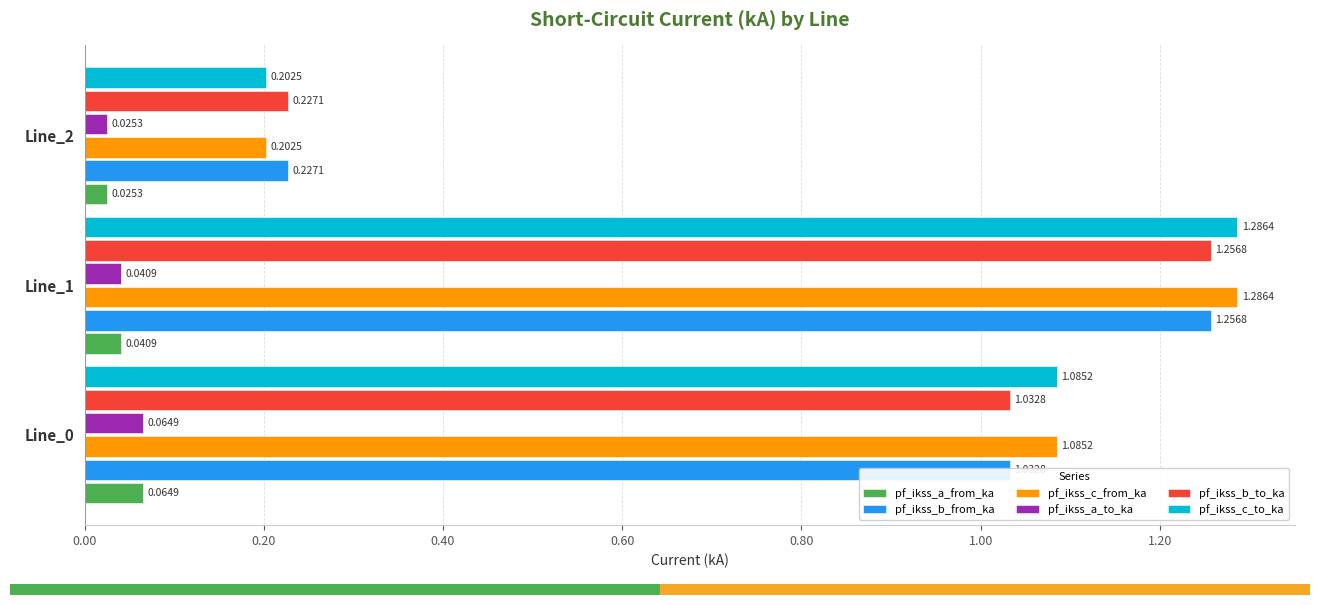

At which category is the sum across all series the highest?

Line_1